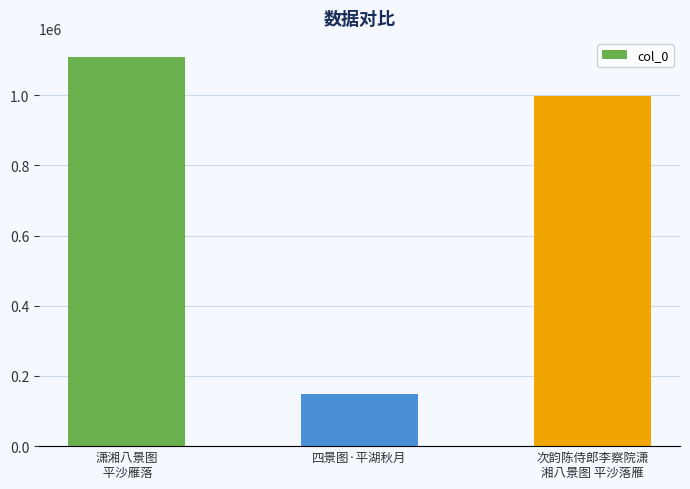

Which category has the highest value across all series?

潇湘八景图
 平沙雁落